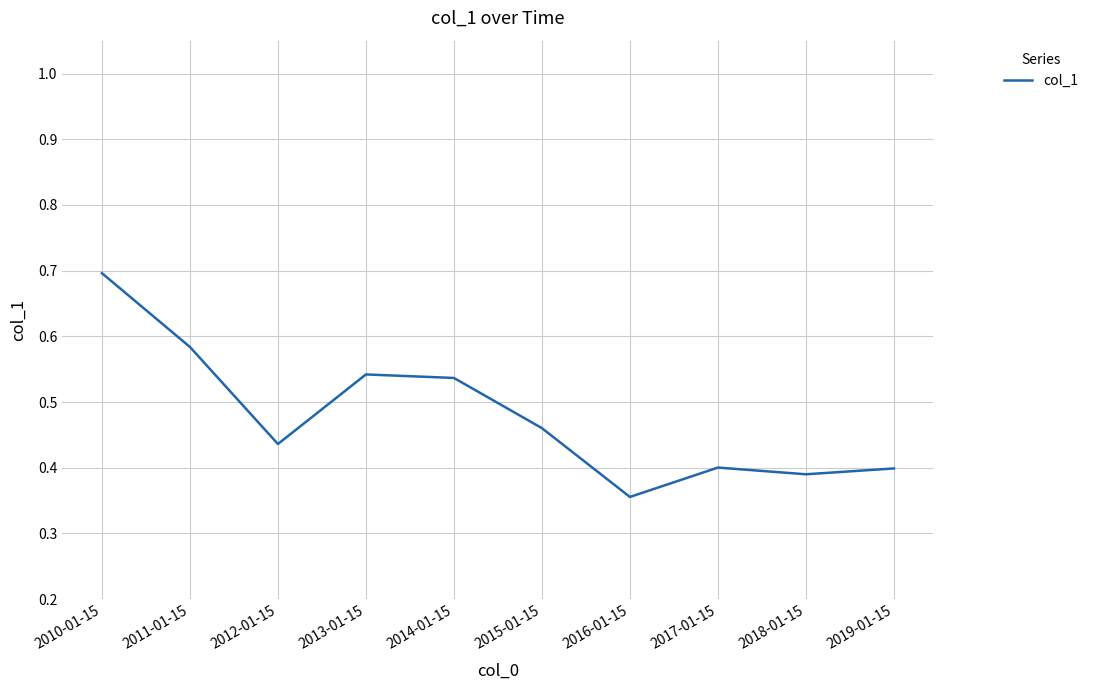

What position from the right is 2011-01-15?

9